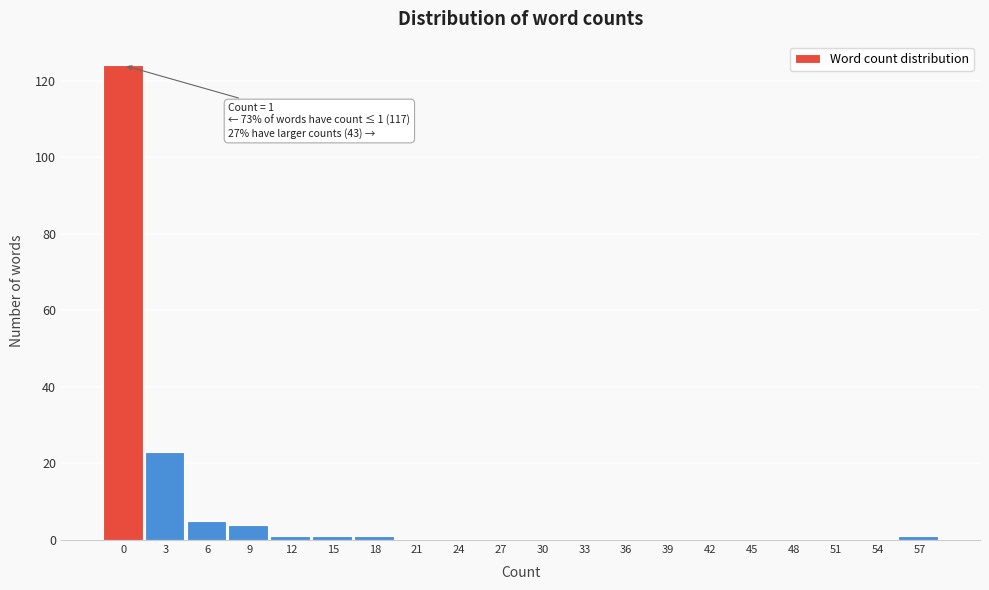

Reading left to right, extract all data points from this chart.

0=124	3=23	6=5	9=4	12=1	15=1	18=1	21=0	24=0	27=0	30=0	33=0	36=0	39=0	42=0	45=0	48=0	51=0	54=0	57=1